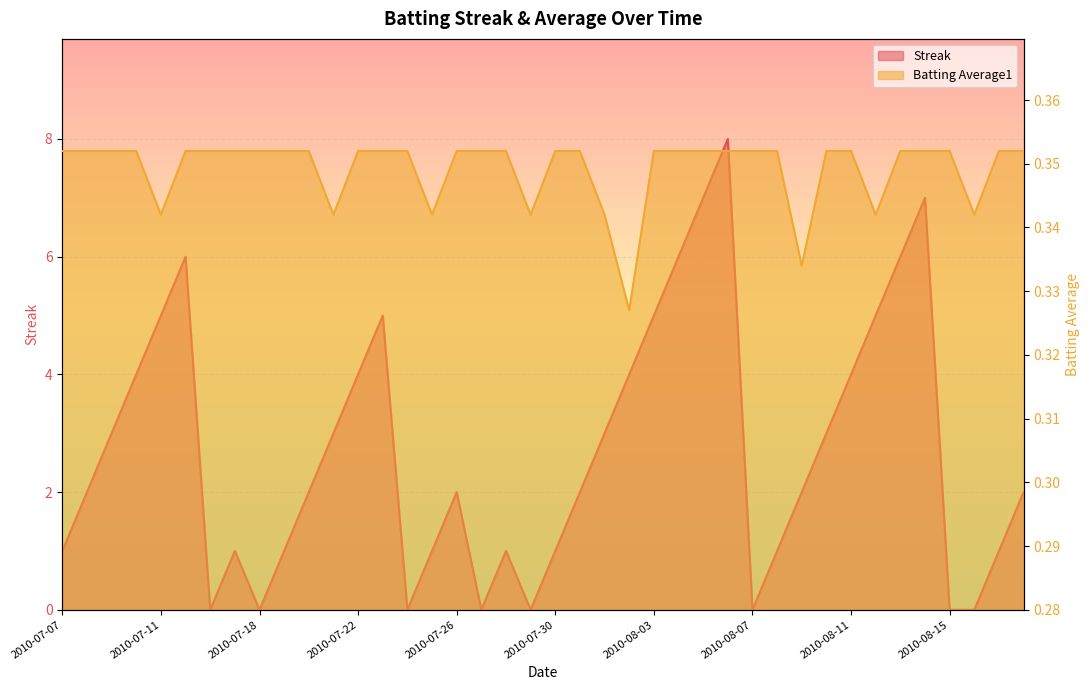

What is the difference between the highest and lowest values at 2010-07-15?

5.6